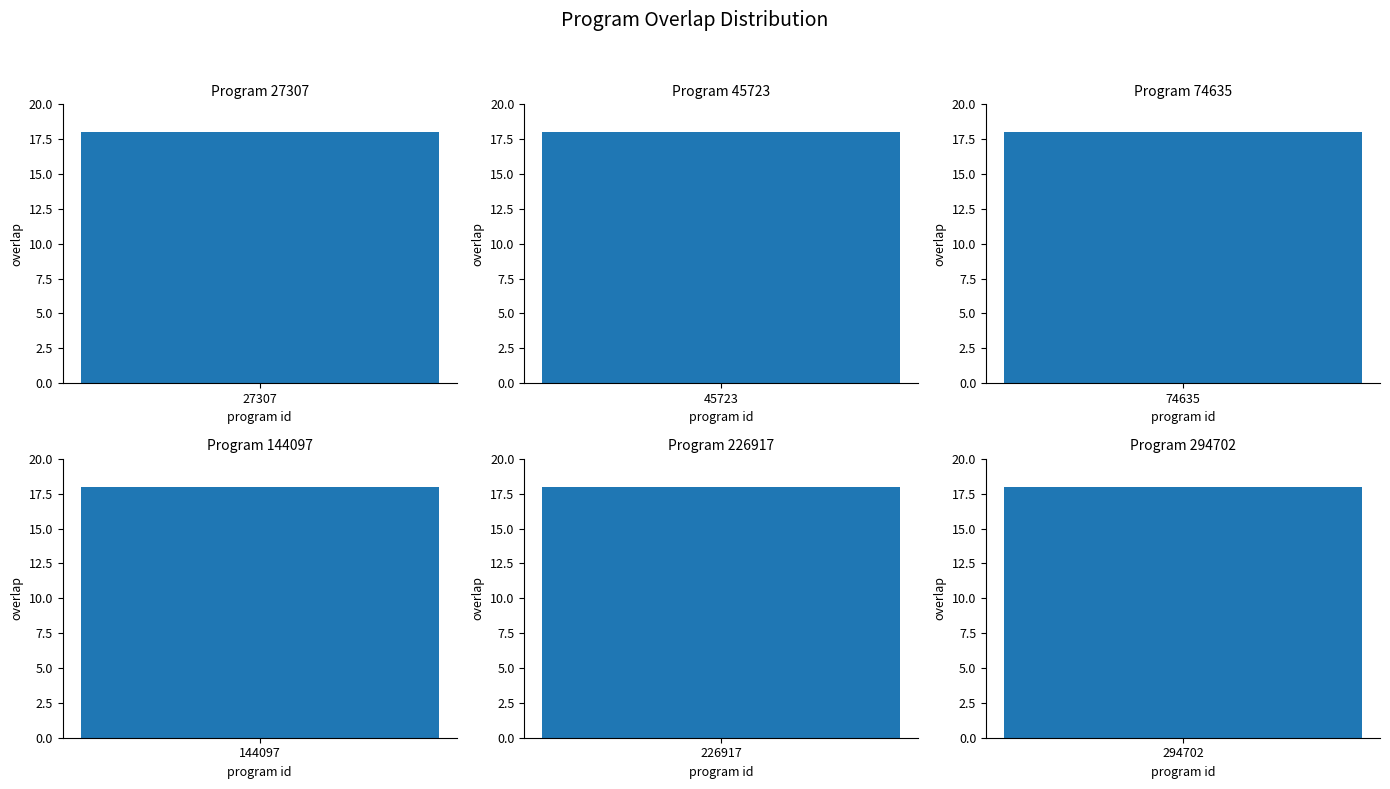

Is it true that the value at 27307 is 18?

True